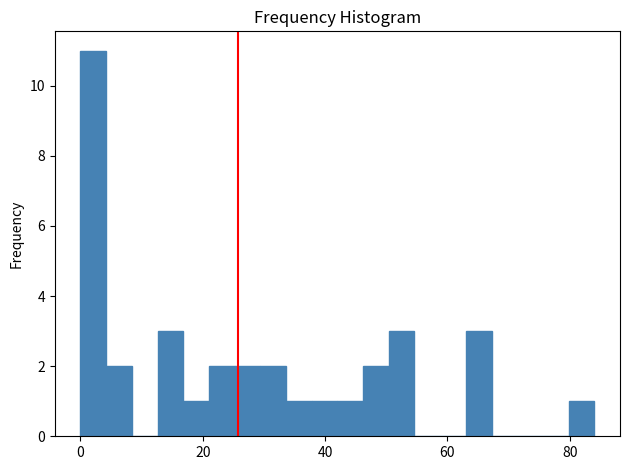

Read against the x-axis, roughly where is the centre of the tallest bar?

2